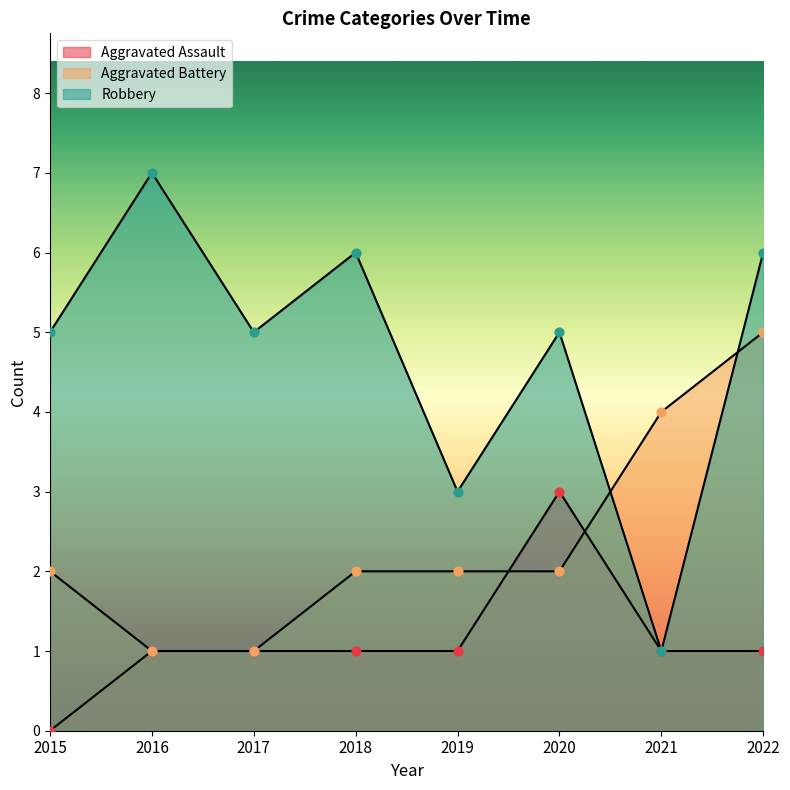

At which category is the sum across all series the highest?

2022